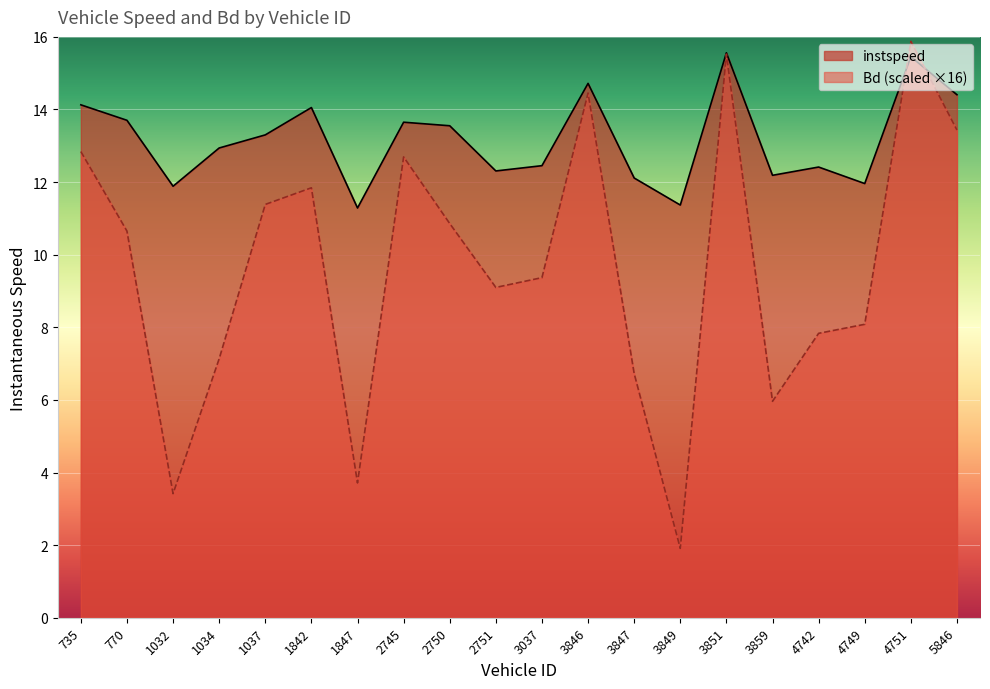

Reading left to right, extract all data points from this chart.

instspeed: 14.1	13.7	11.9	12.9	13.3	14.1	11.3	13.6	13.6	12.3	12.5	14.7	12.1	11.4	15.6	12.2	12.4	12.0	15.5	14.4
Bd: 12.8	10.7	3.4	7.1	11.4	11.8	3.7	12.7	10.9	9.1	9.4	14.5	6.7	1.9	15.5	6.0	7.8	8.1	15.9	13.4